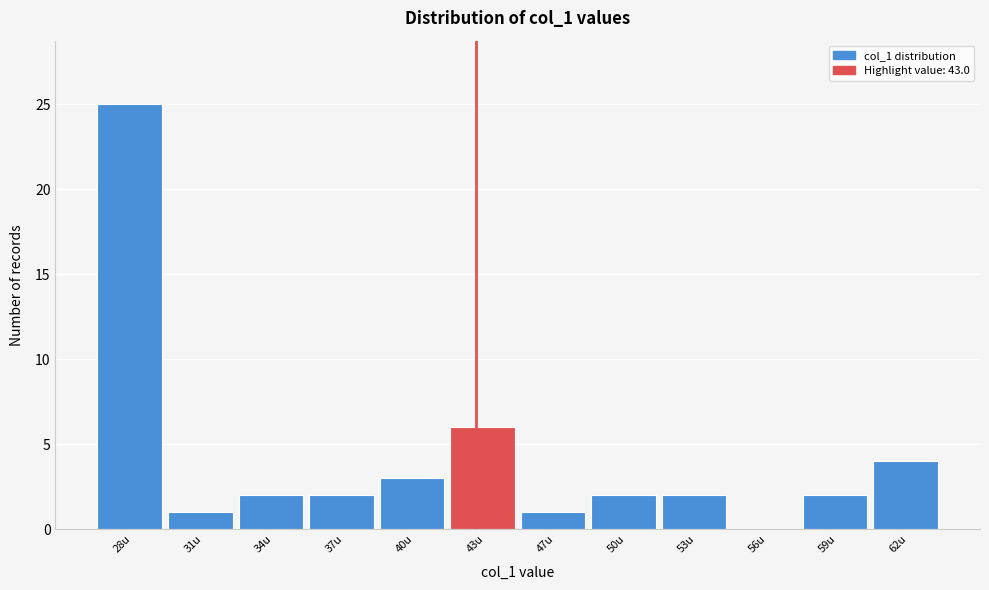

Reading left to right, list all the values displayed in this chart.

28u=25	31u=1	34u=2	37u=2	40u=3	43u=6	47u=1	50u=2	53u=2	56u=0	59u=2	62u=4